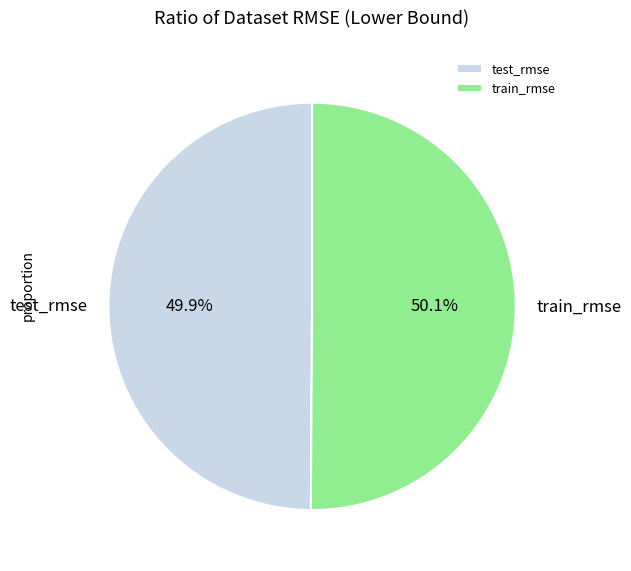

Is it true that test_rmse is 50% of the pie?

True